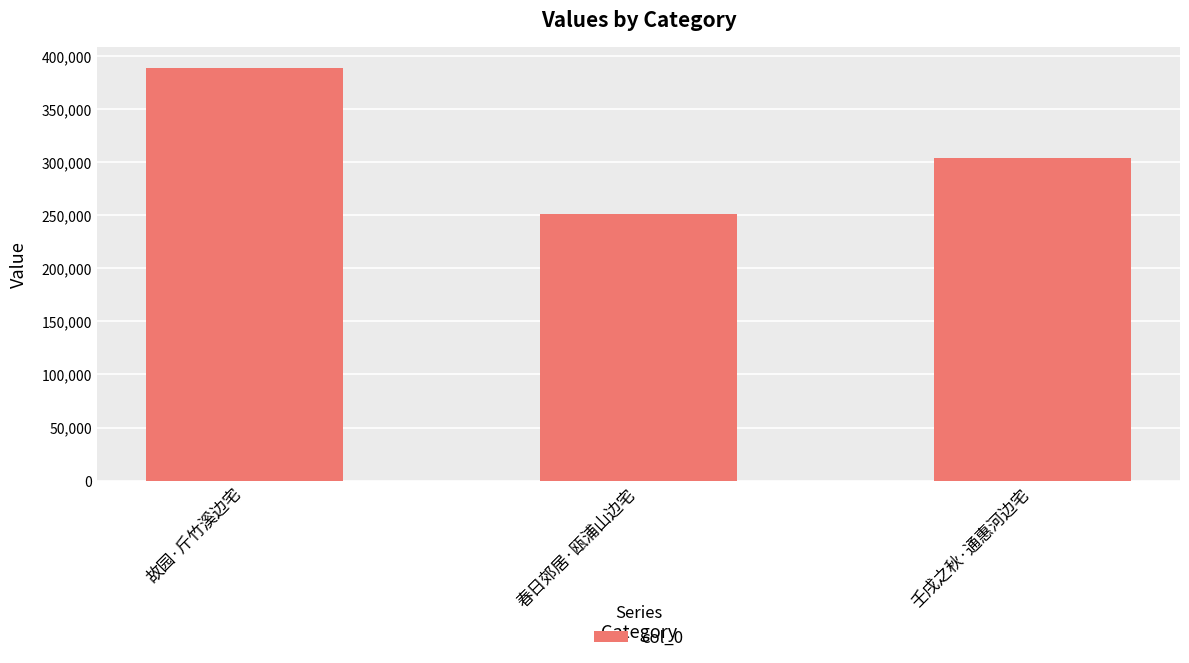

The chart shows a value of 124262 at 春日郊居·瓯浦山边宅. True or false?

False